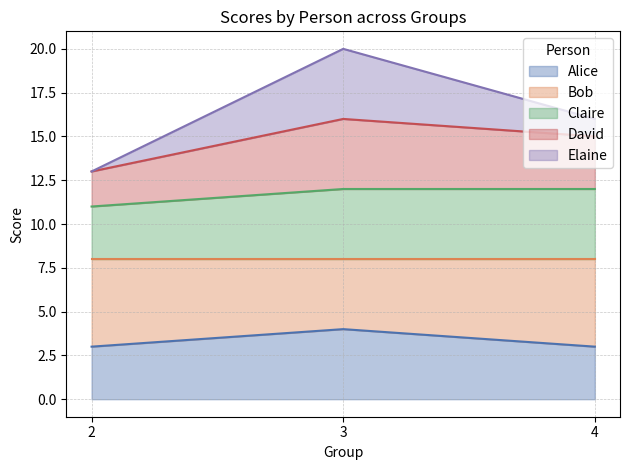

What is the difference between the maximum and minimum values in the Alice series?

1